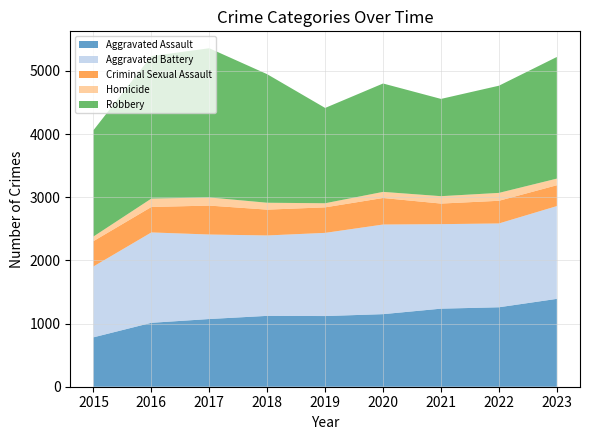

Reading left to right, extract all data points from this chart.

Aggravated Assault: 2015=782	2016=1012	2017=1072	2018=1122	2019=1119	2020=1149	2021=1236	2022=1258	2023=1391
Aggravated Battery: 2015=1122	2016=1431	2017=1338	2018=1273	2019=1317	2020=1419	2021=1338	2022=1327	2023=1469
Criminal Sexual Assault: 2015=401	2016=403	2017=458	2018=409	2019=404	2020=420	2021=326	2022=359	2023=330
Homicide: 2015=73	2016=133	2017=129	2018=109	2019=65	2020=97	2021=117	2022=125	2023=105
Robbery: 2015=1683	2016=2256	2017=2362	2018=2035	2019=1509	2020=1716	2021=1540	2022=1697	2023=1926